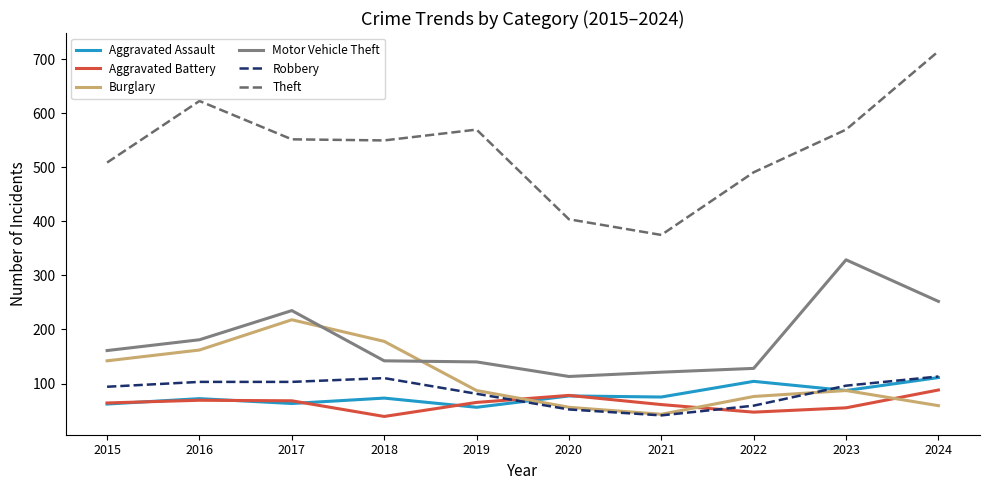

Is it true that Motor Vehicle Theft equals 140 at 2019?

True